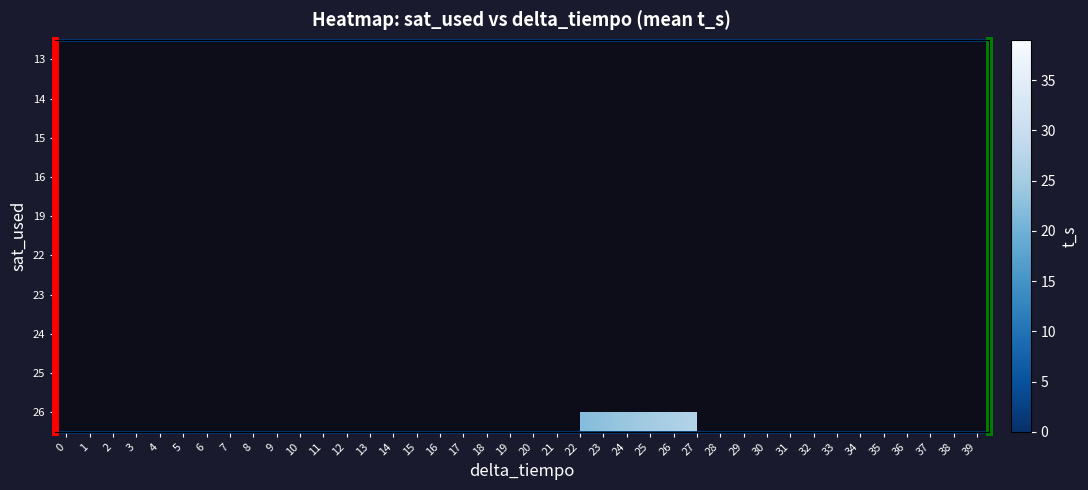

Is the value of 15 at 4 greater than the value of 19 at 34?

No